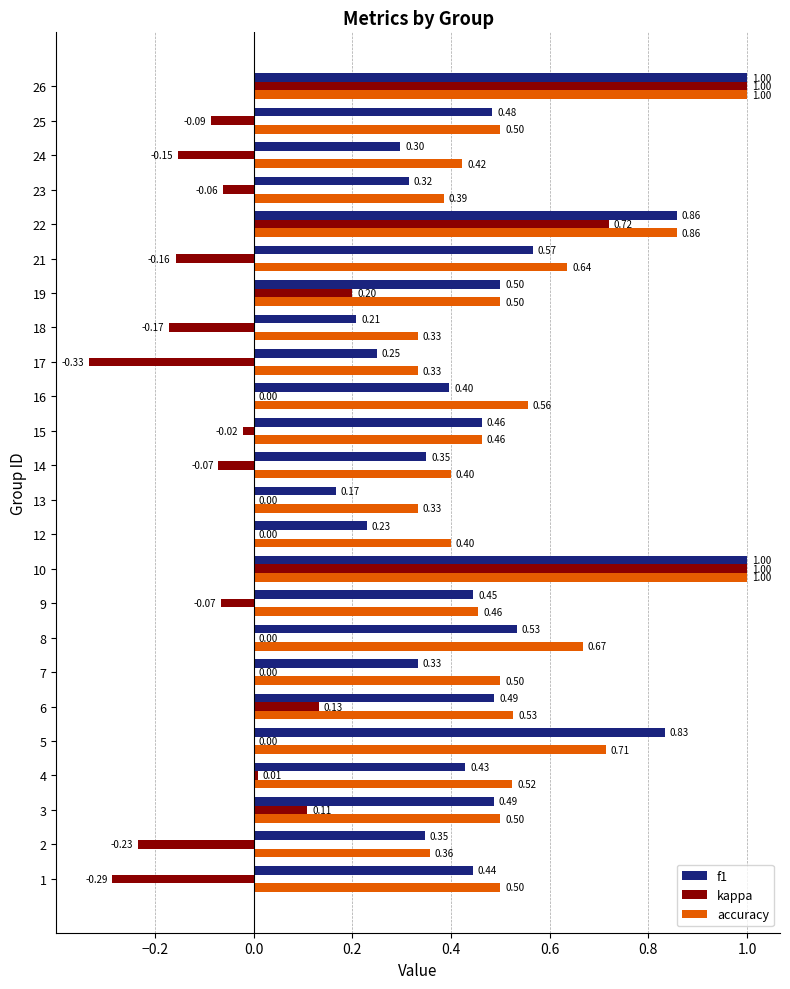

Is the value of kappa at 26 greater than the value of accuracy at 22?

Yes